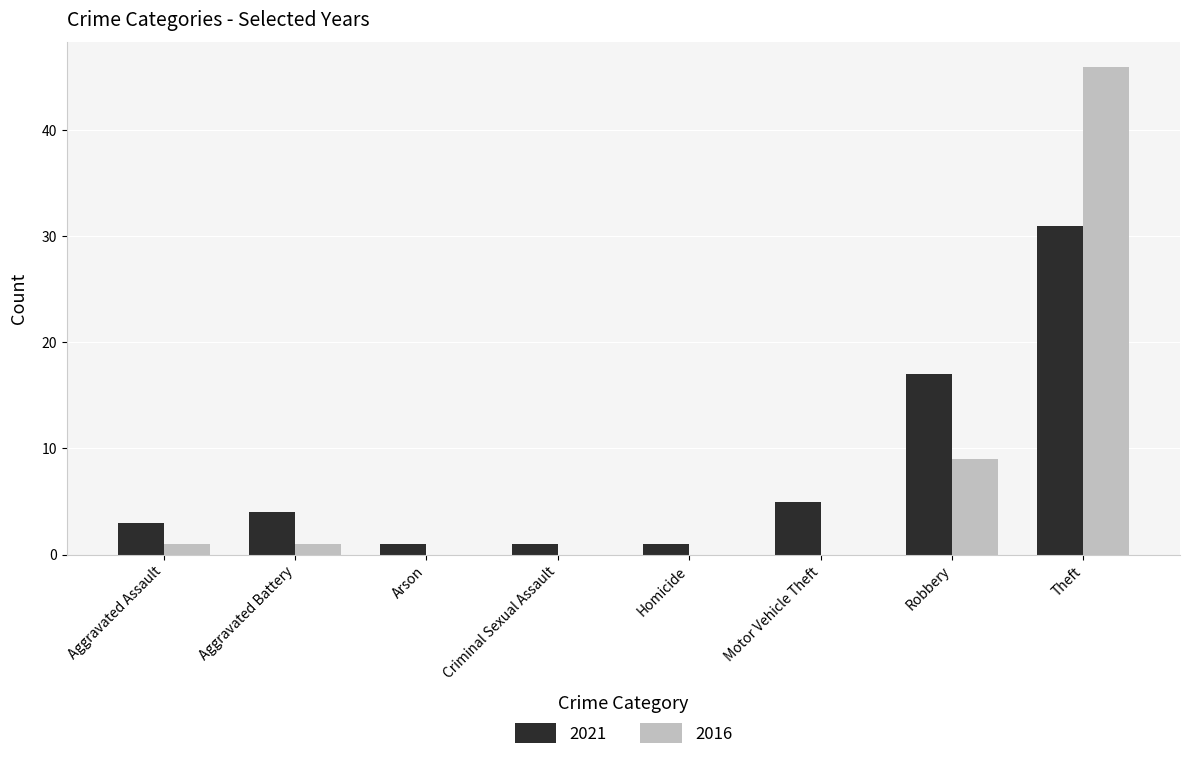

What is the average value of the 2021 series?

8